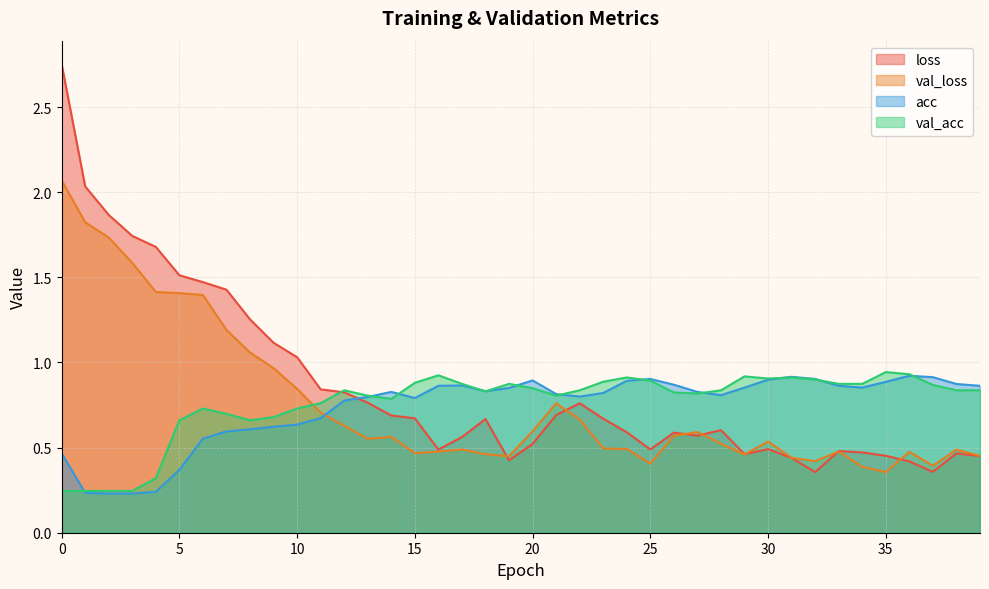

After their last crossing, which series has the higher values: loss or acc?

acc